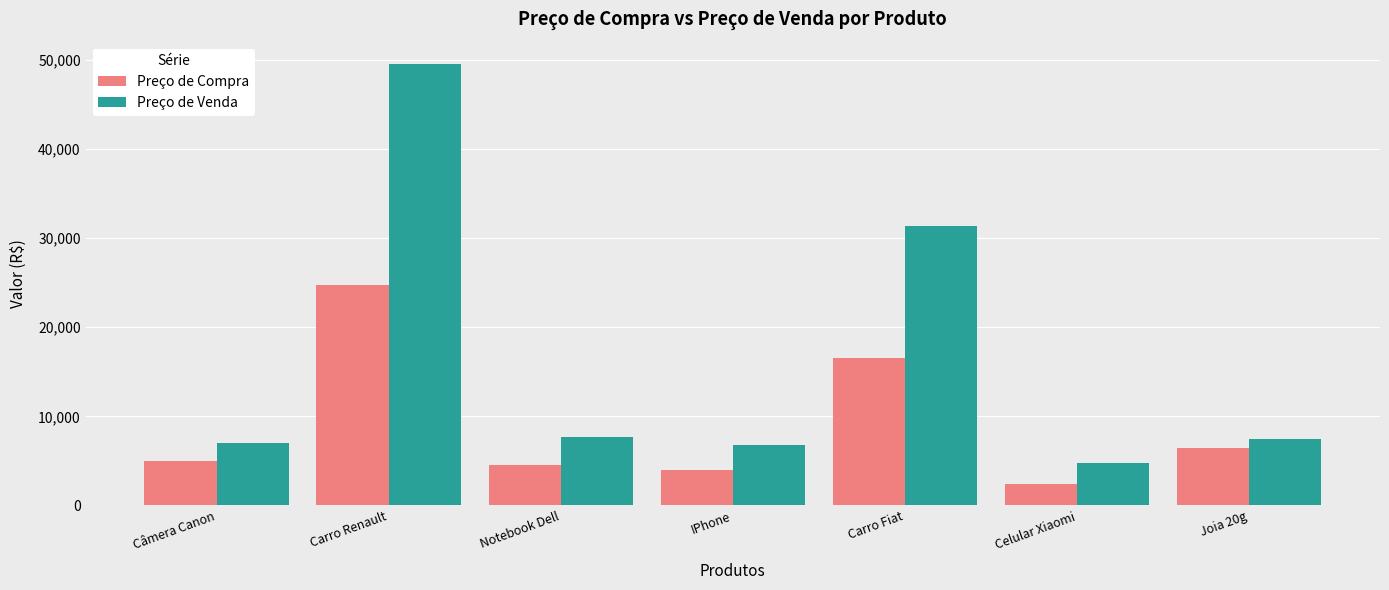

Is the value of Preço de Compra at Câmera Canon greater than the value of Preço de Venda at Câmera Canon?

No